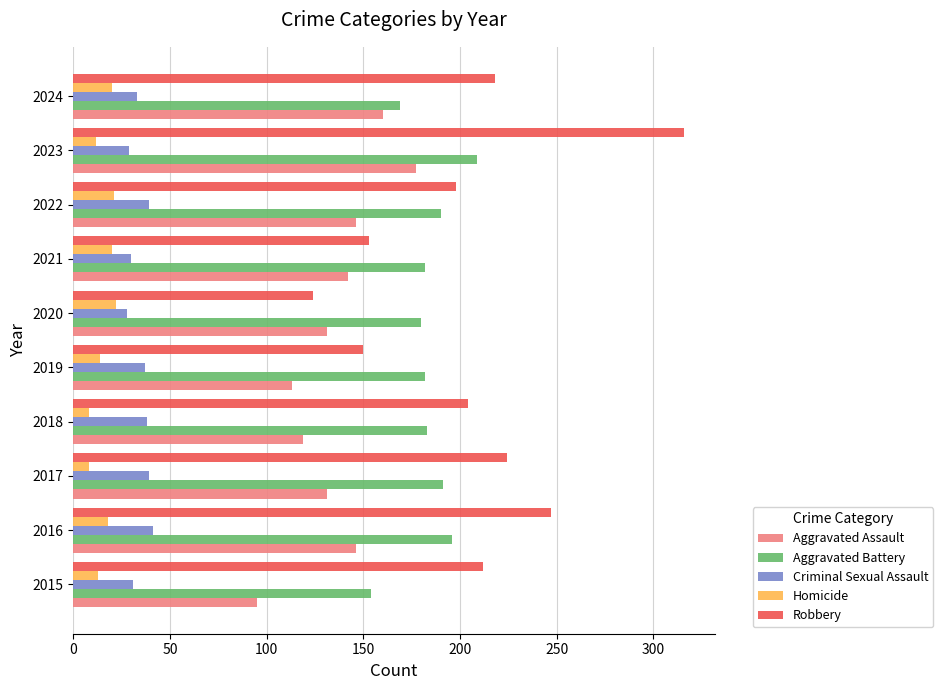

True or false: Robbery has a value of 212 at 2015.

True